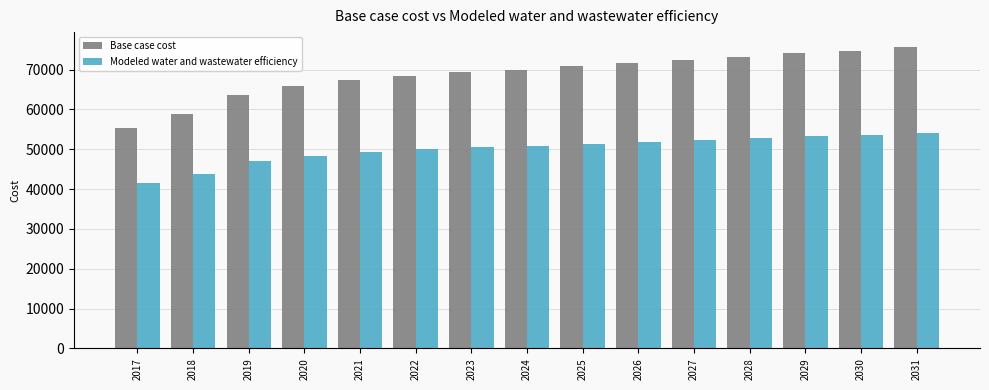

At how many categories does at least one series exceed 61852?

13